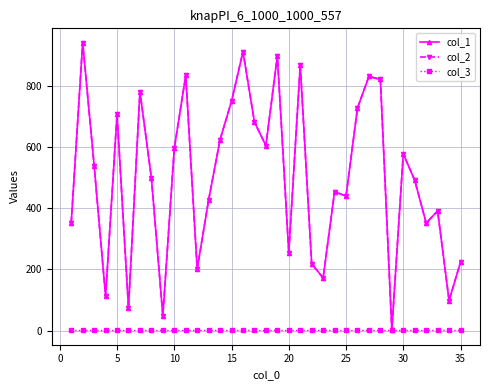

Which series has the largest range (max minus min)?

col_1